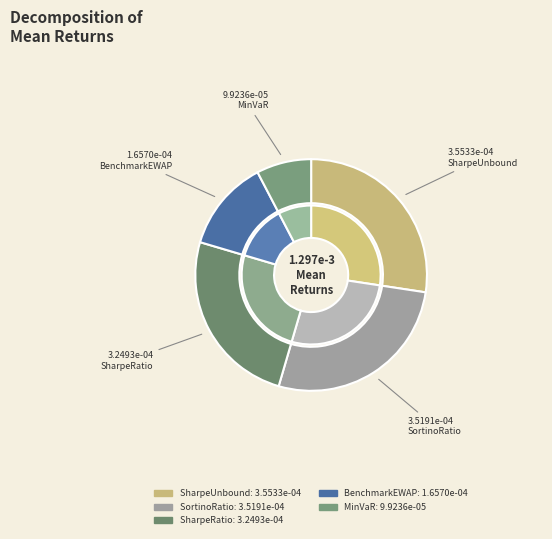

Rank the categories by value from highest to lowest.

SharpeUnbound, SortinoRatio, SharpeRatio, BenchmarkEWAP, MinVaR